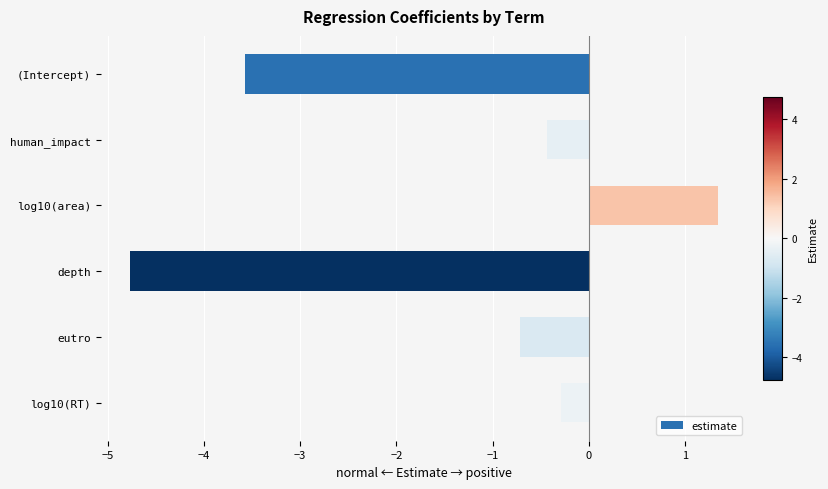

At which label is the value closest to -1?

eutro